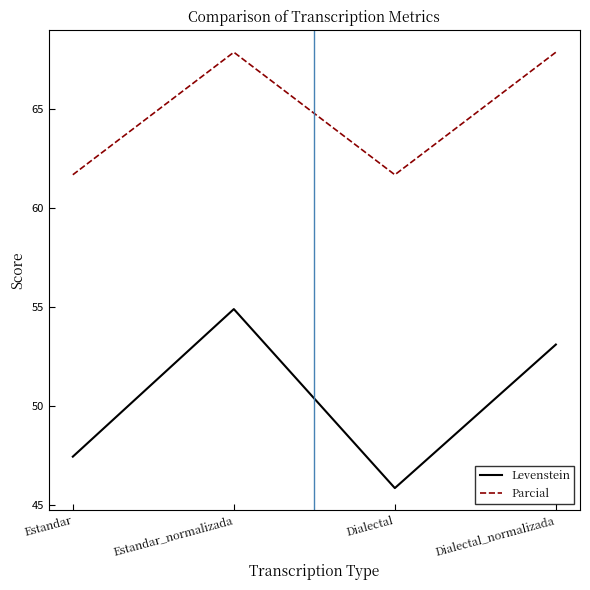

List the labels in order of Levenstein value, largest first.

Estandar_normalizada, Dialectal_normalizada, Estandar, Dialectal